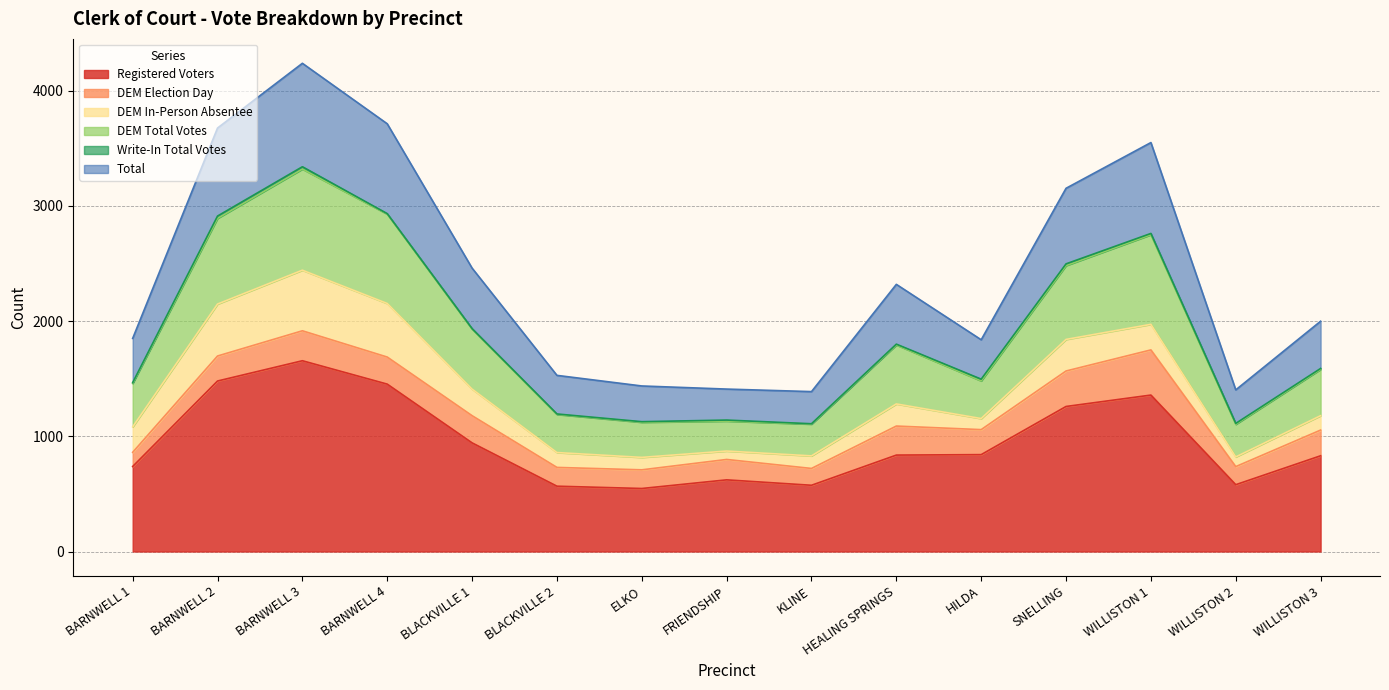

How many values in the Registered Voters series exceed 837?

7